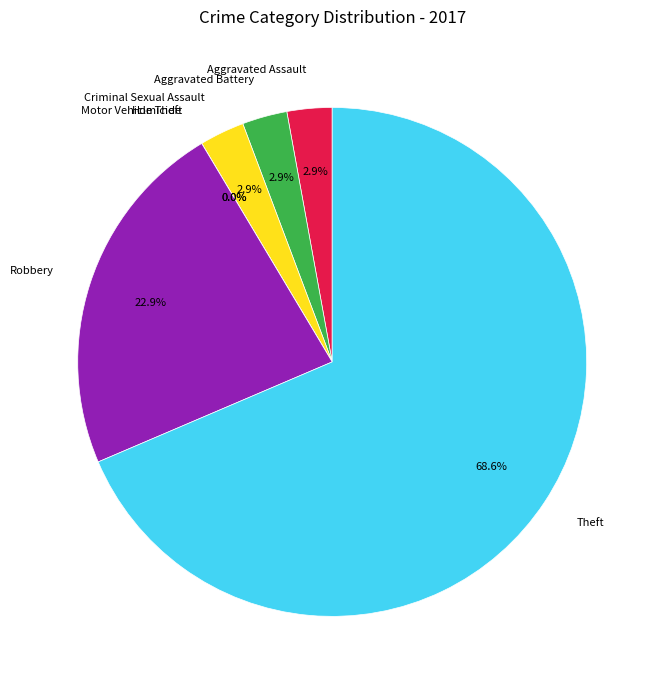

What is the largest slice in the pie chart?

Theft